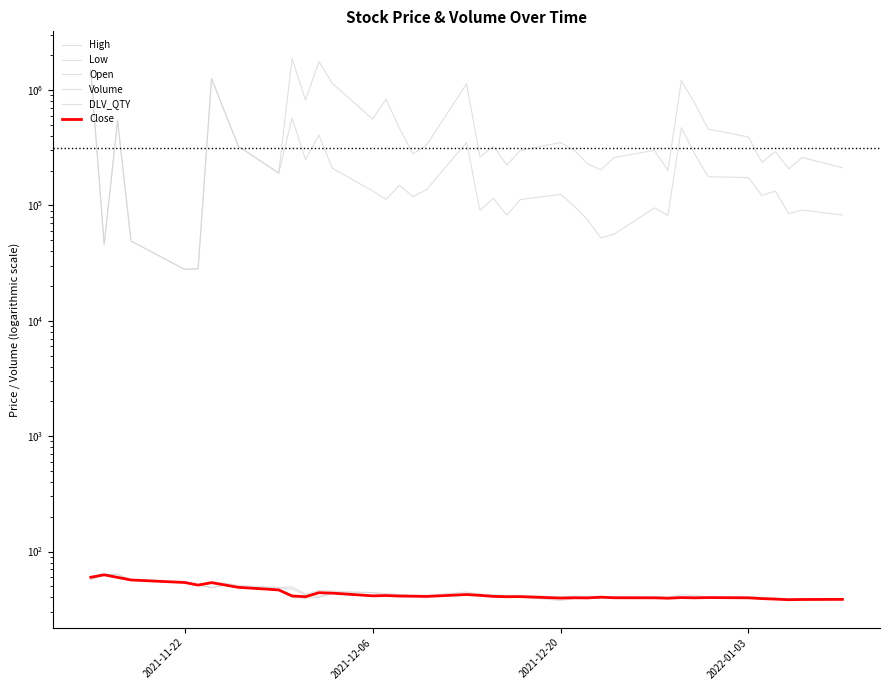

True or false: Volume and Low intersect in this chart.

False